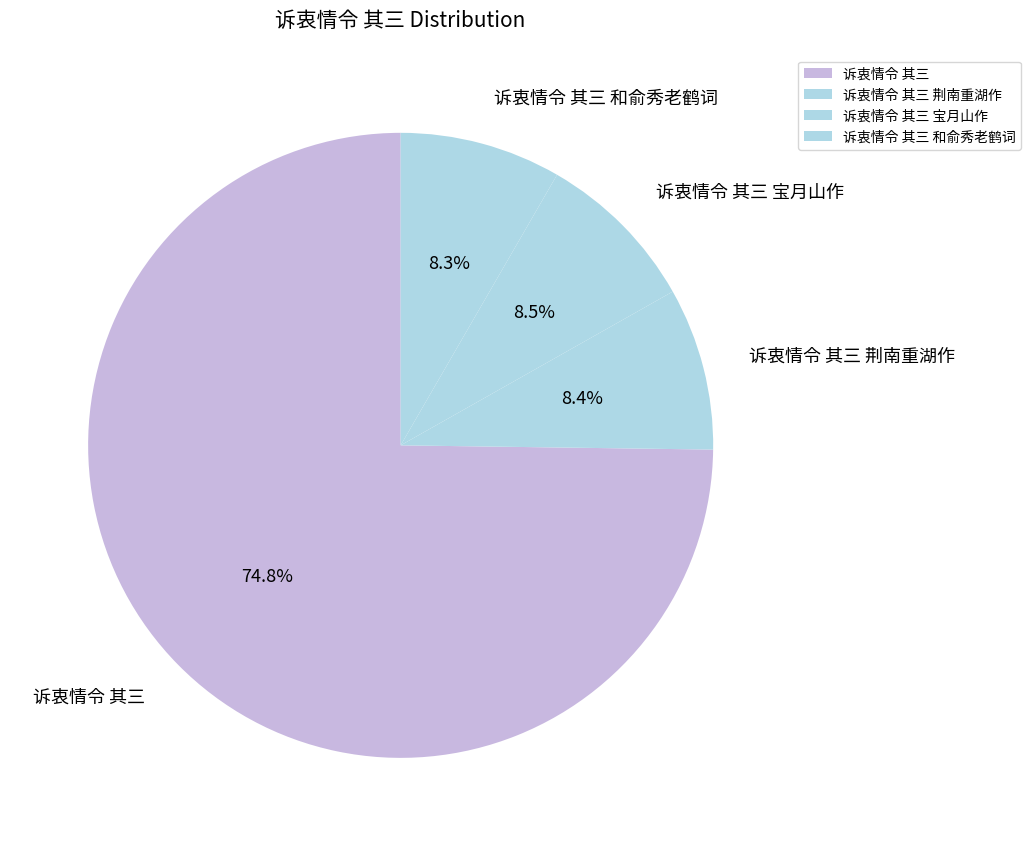

To the nearest percent, what is the combined percentage of 诉衷情令 其三 宝月山作 and 诉衷情令 其三?

83%